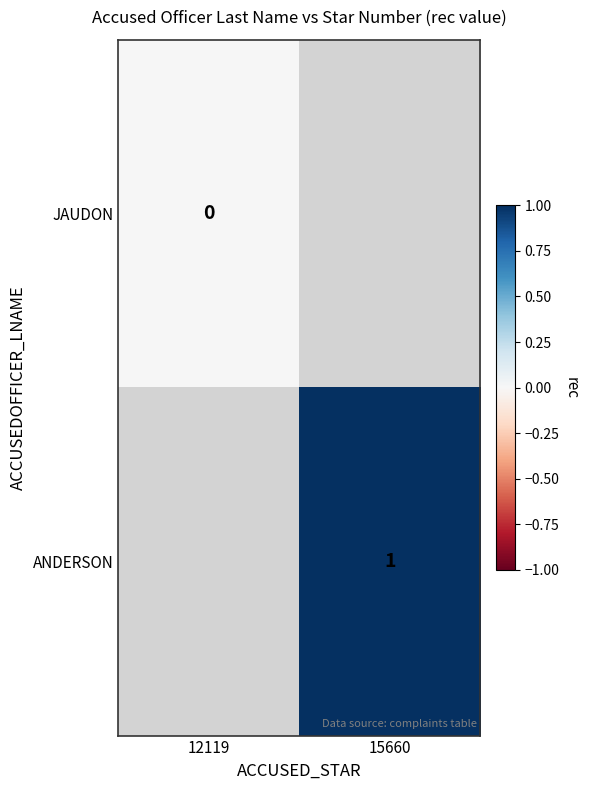

Between 12119 and 15660, which is larger?

15660